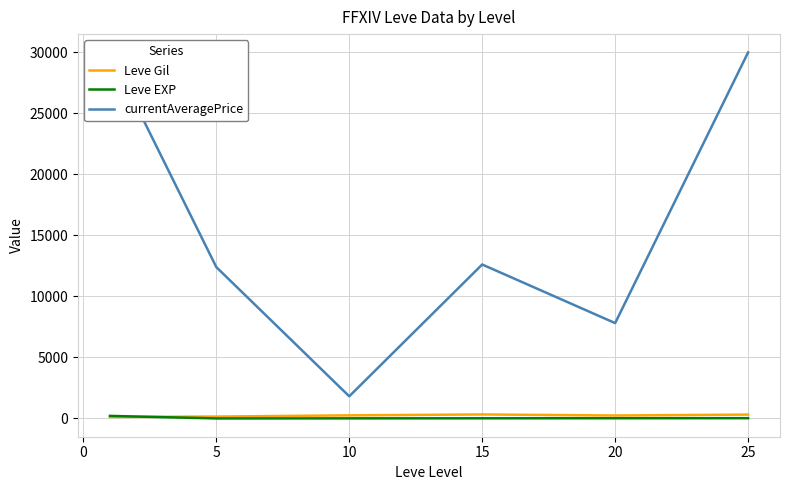

What are all the series names shown in the legend?

Leve Gil, Leve EXP, currentAveragePrice